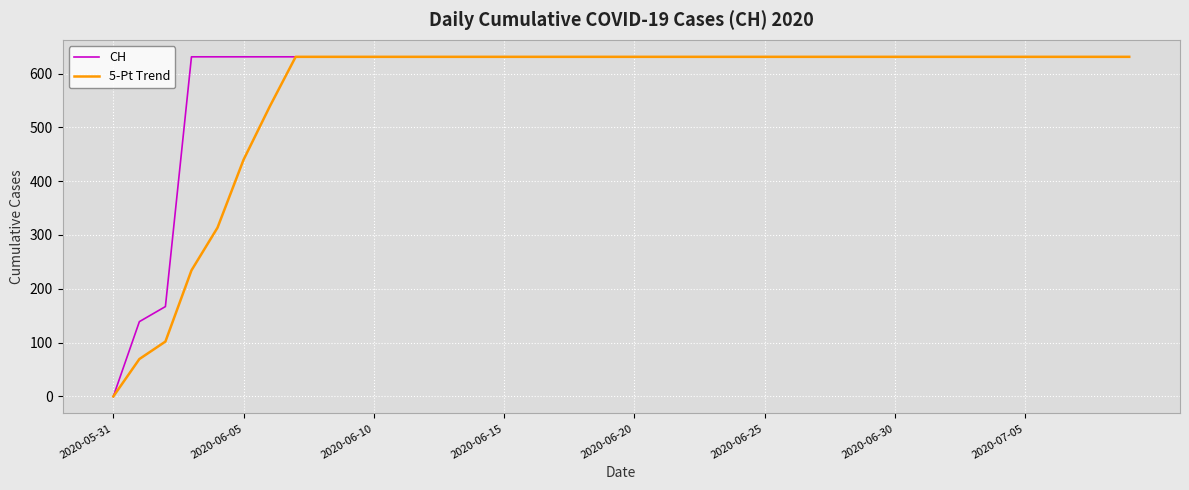

Which series has the largest total across all categories?

CH